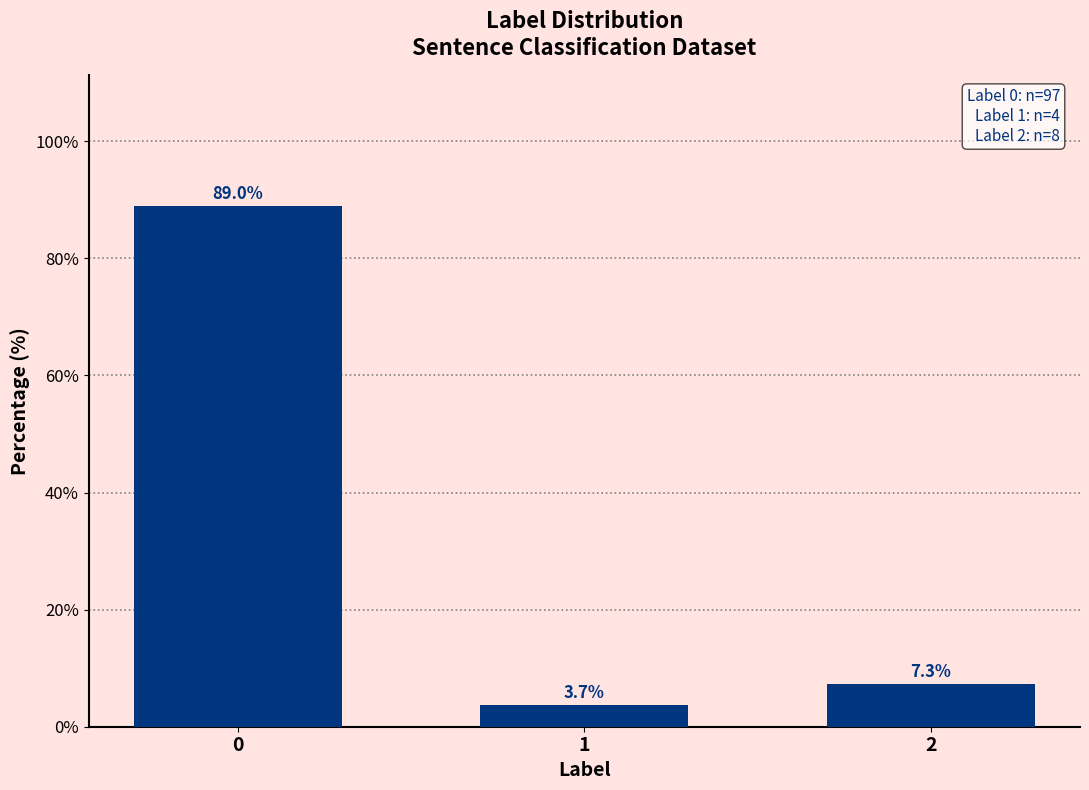

Reading left to right, list all the values displayed in this chart.

89.0	3.7	7.3